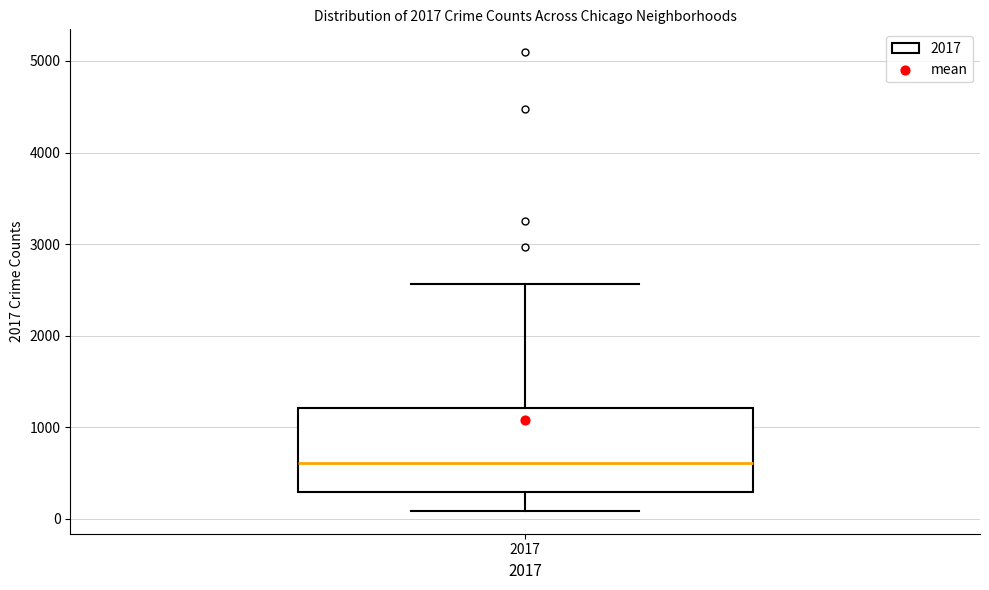

Read this box plot against the y-axis: the position of the median line, the range covered by the box, and the ends of both whiskers. The values are not printed on the chart, so give them approximately, as read against the axis.

median 600, box 300 to 1200, whiskers 100 to 2600